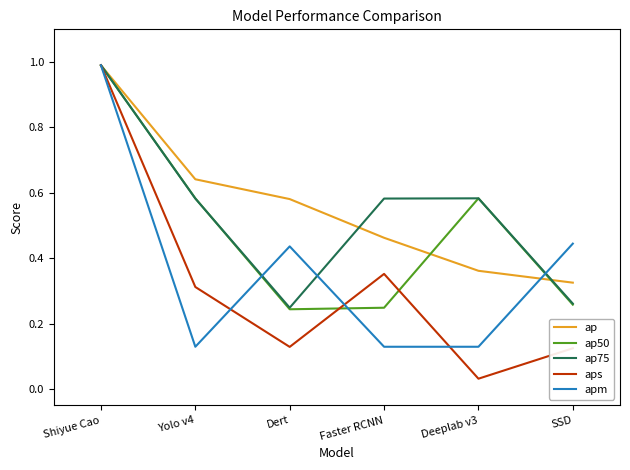

True or false: ap has a value of 1.0 at Shiyue Cao.

True